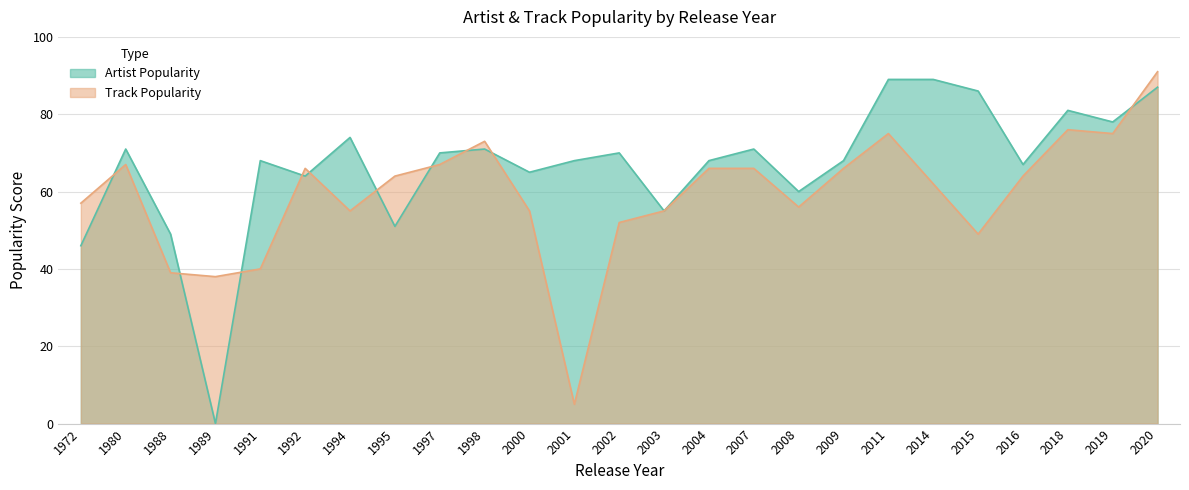

At which category is the sum across all series the highest?

2020